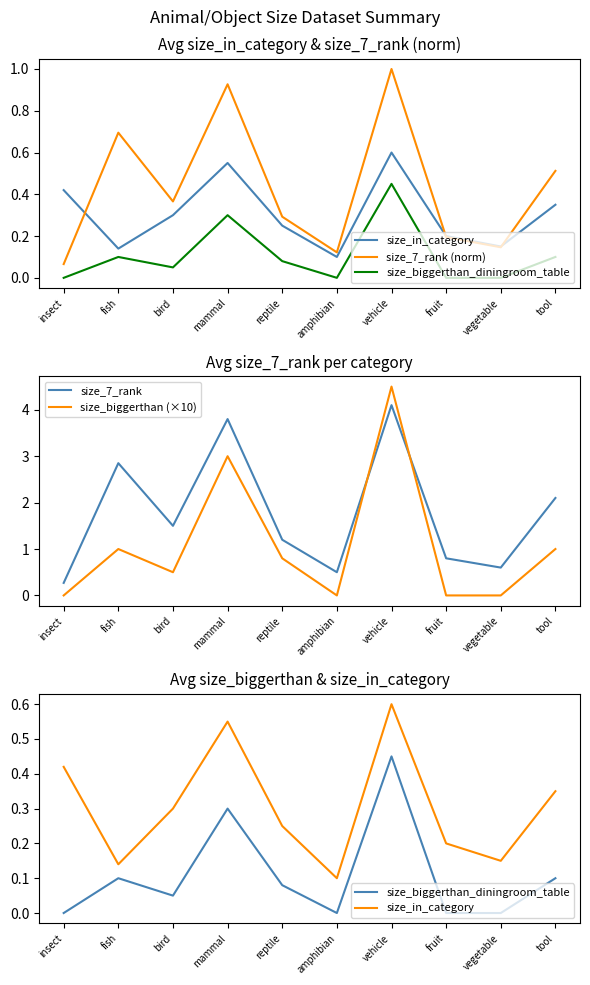

What is the value of the size_7_rank (norm) point at the 8th from the left?

0.2